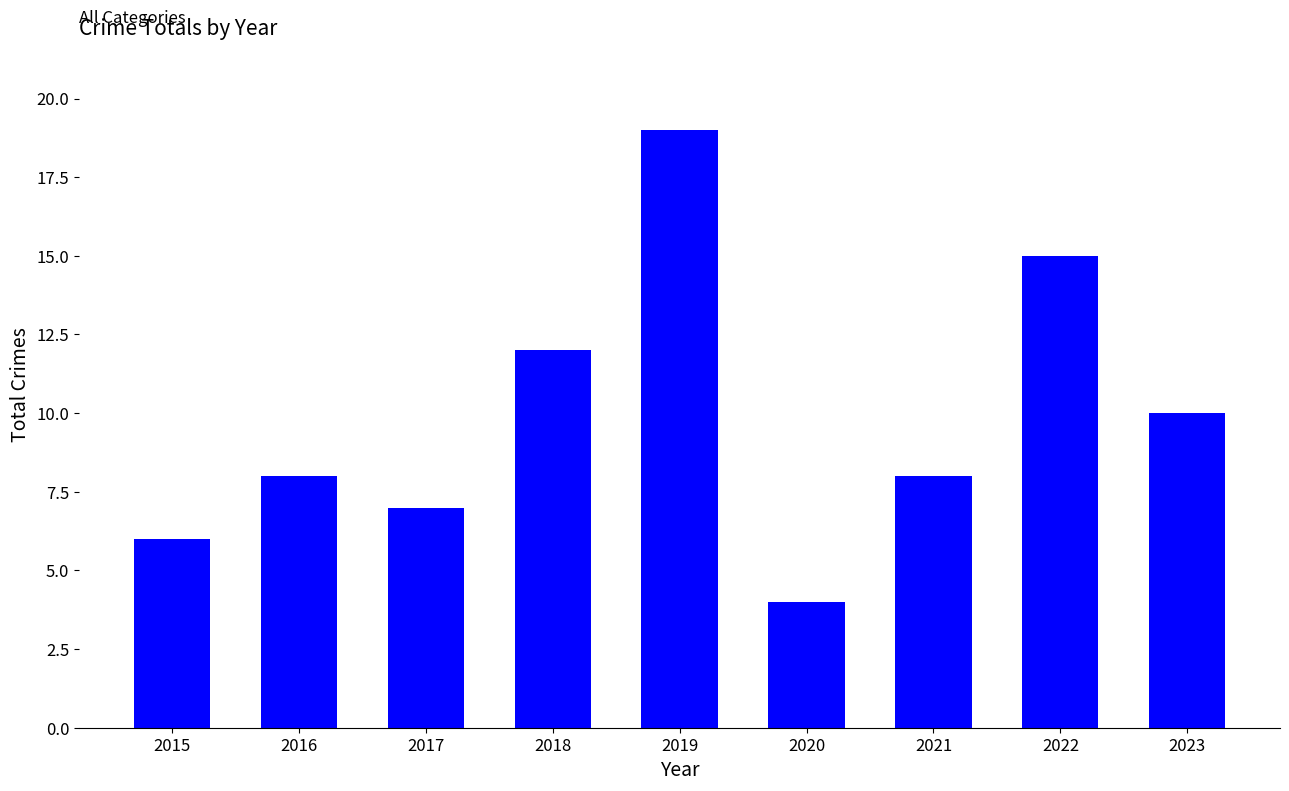

How many bars are there in total?

9